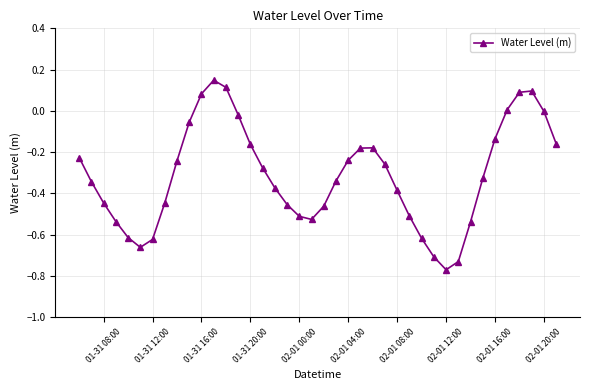

What is the difference between the second highest and minimum values?

0.9